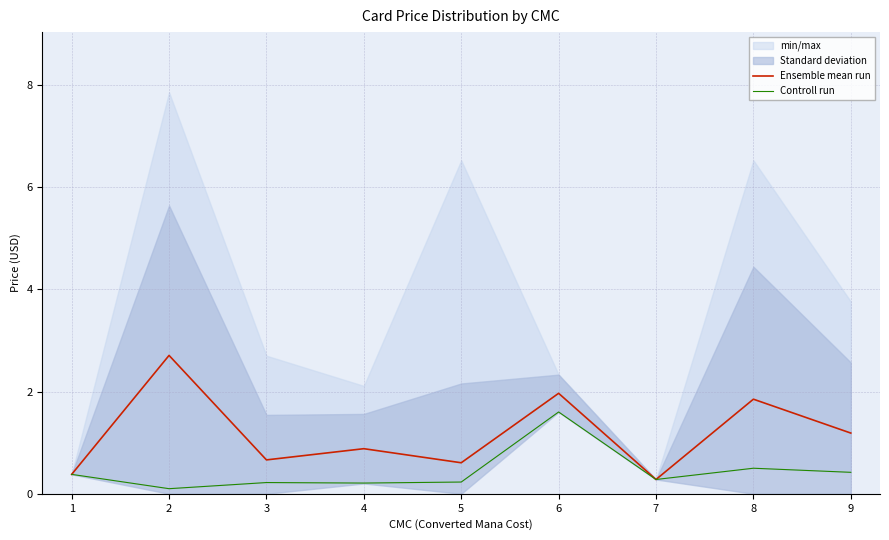

What is the difference between the highest and lowest values at 4?

0.7